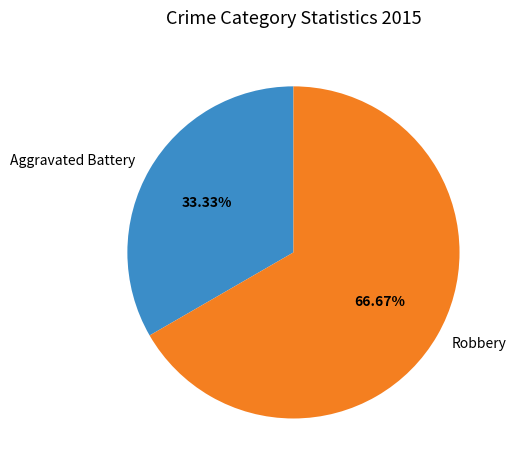

Which slice is the largest?

Robbery